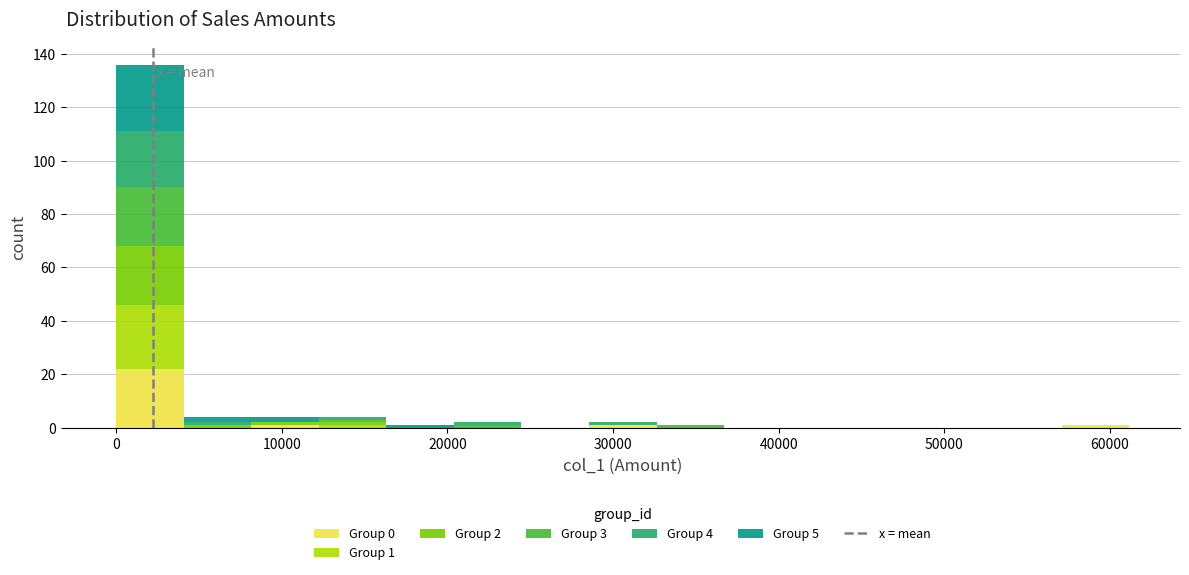

Which range on the x-axis has the tallest stacked bar (by total height)?

0 to 4000